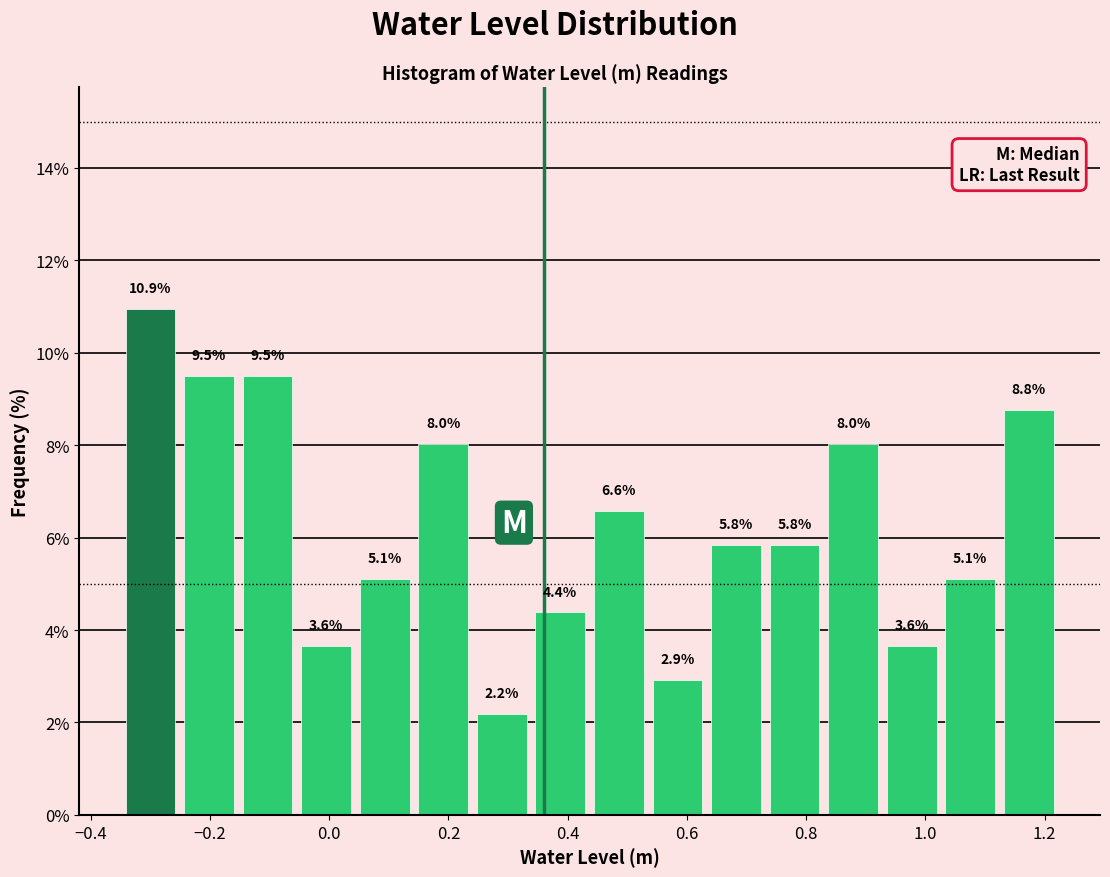

What is the height of the bar covering -0.34 to -0.26 on the x-axis? The bar edges are not printed on the chart, so give them approximately, as read against the axis.

10.9